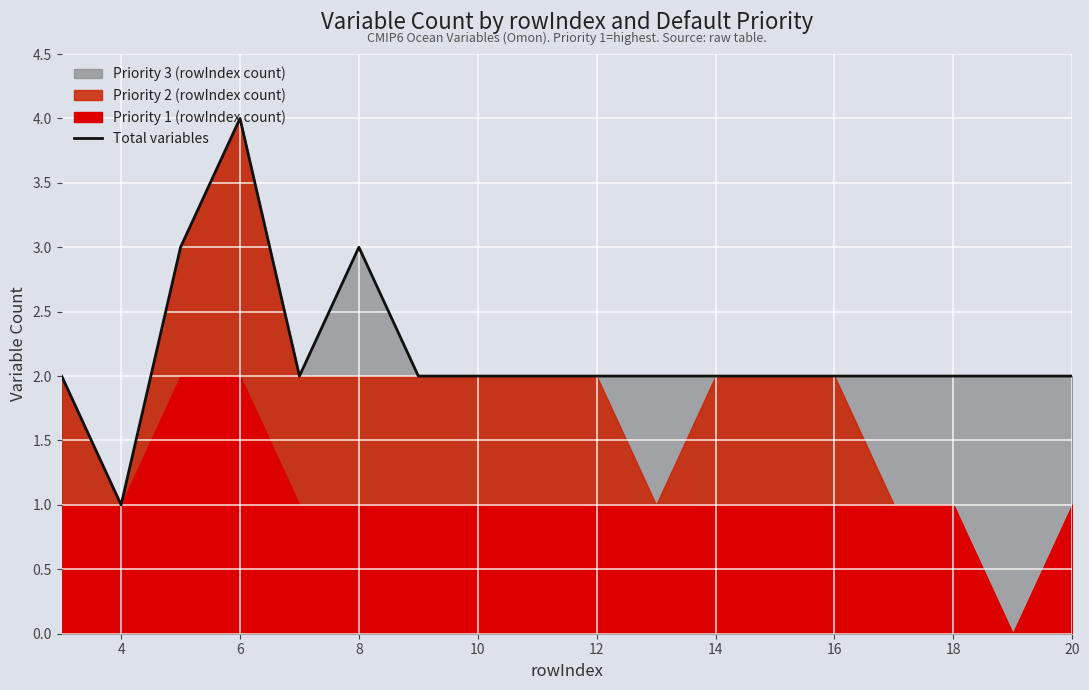

Which category has the highest value in the Total variables series?

6